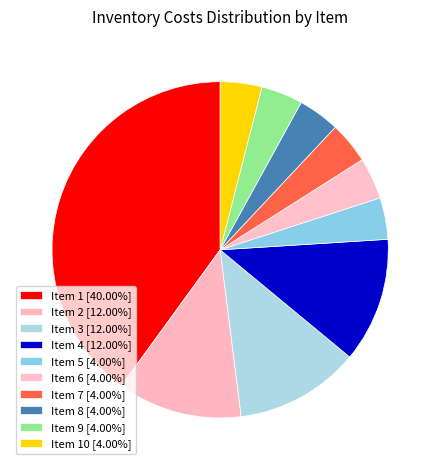

Count the number of slices in the pie.

10